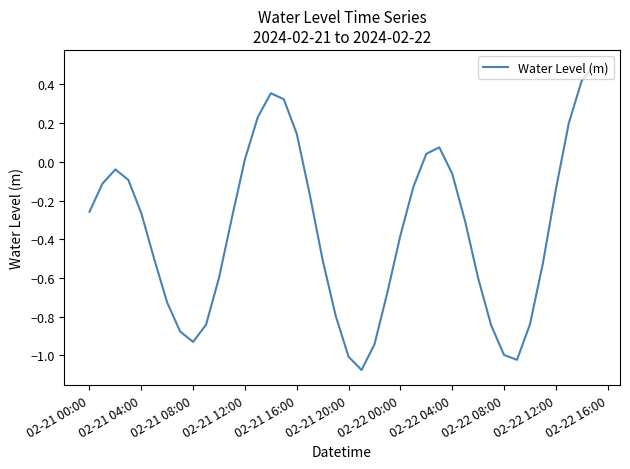

What is the maximum value shown in the chart?

0.5